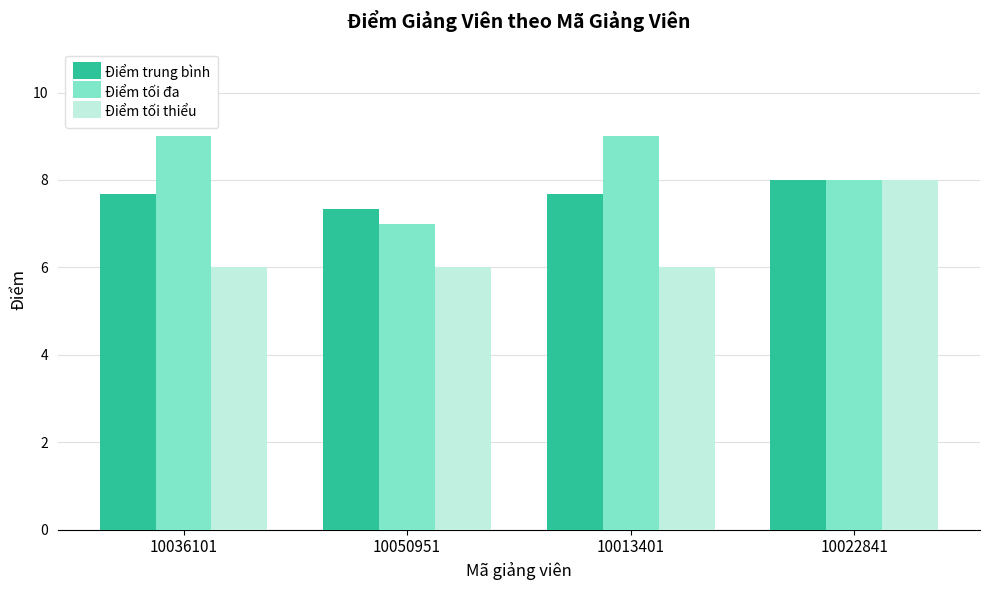

What is the average value of the Điểm tối thiểu series?

6.5